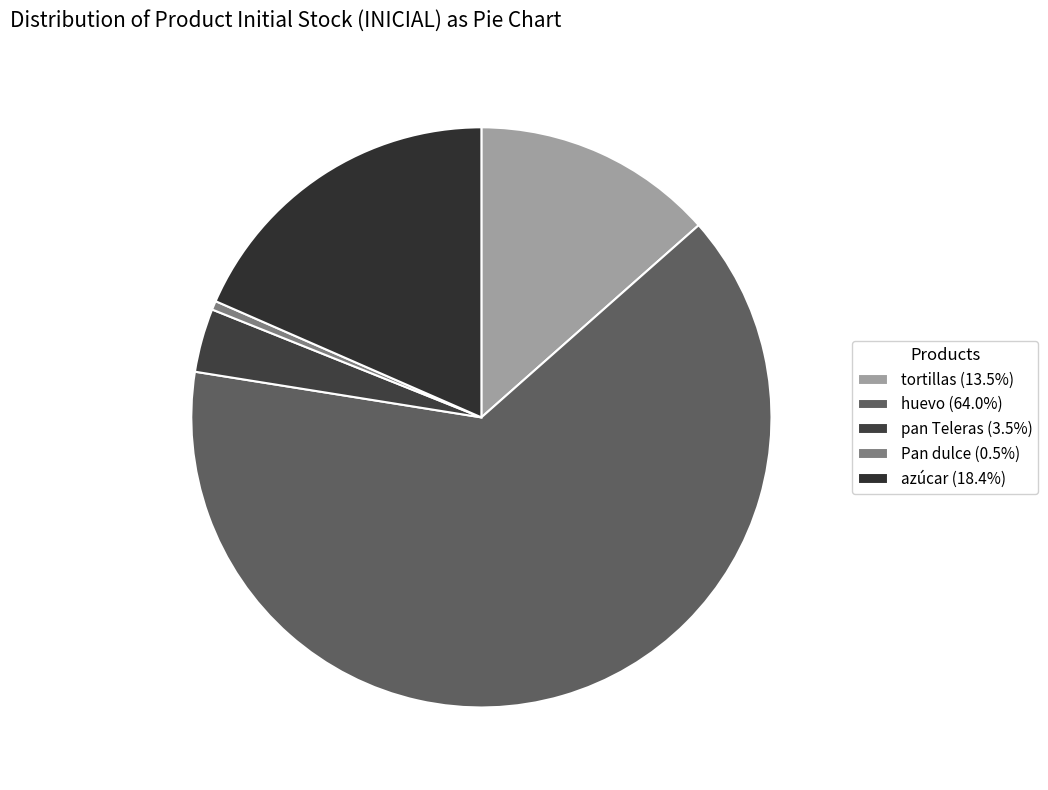

What percentage is NOT represented by pan Teleras?

96.5%